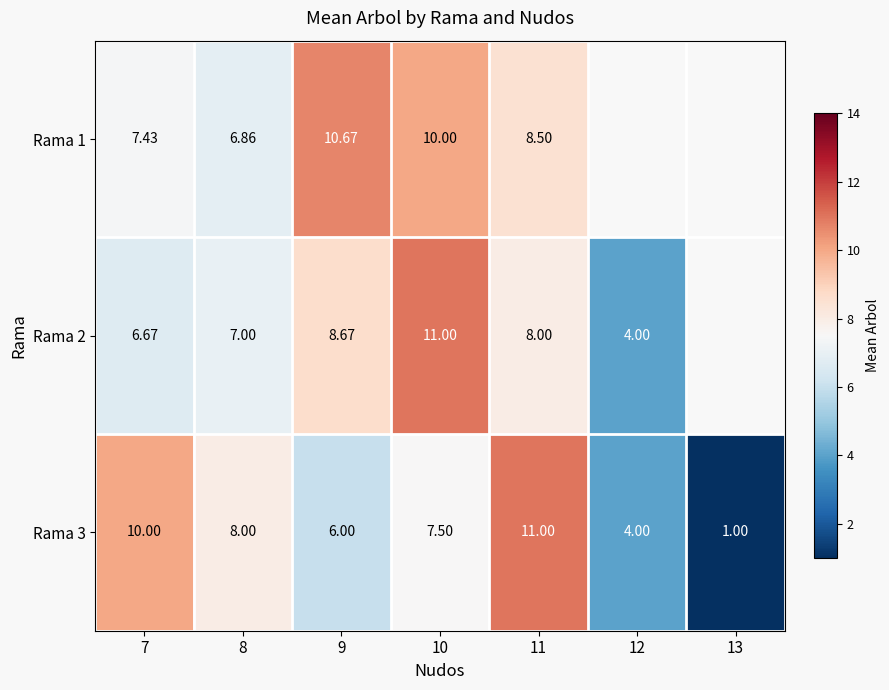

What is the greatest value displayed?

11.0